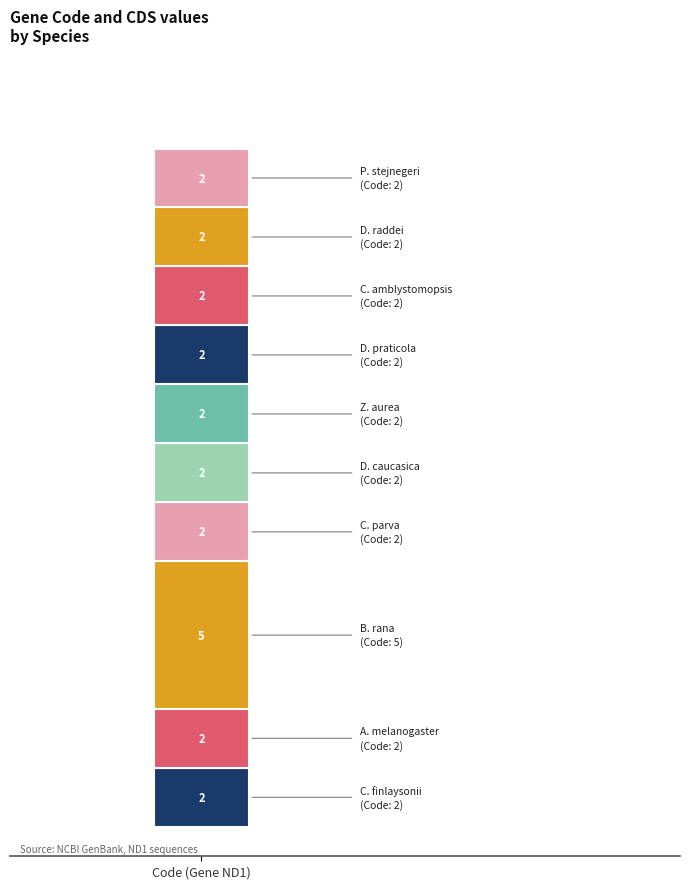

Does the chart contain any negative values?

No